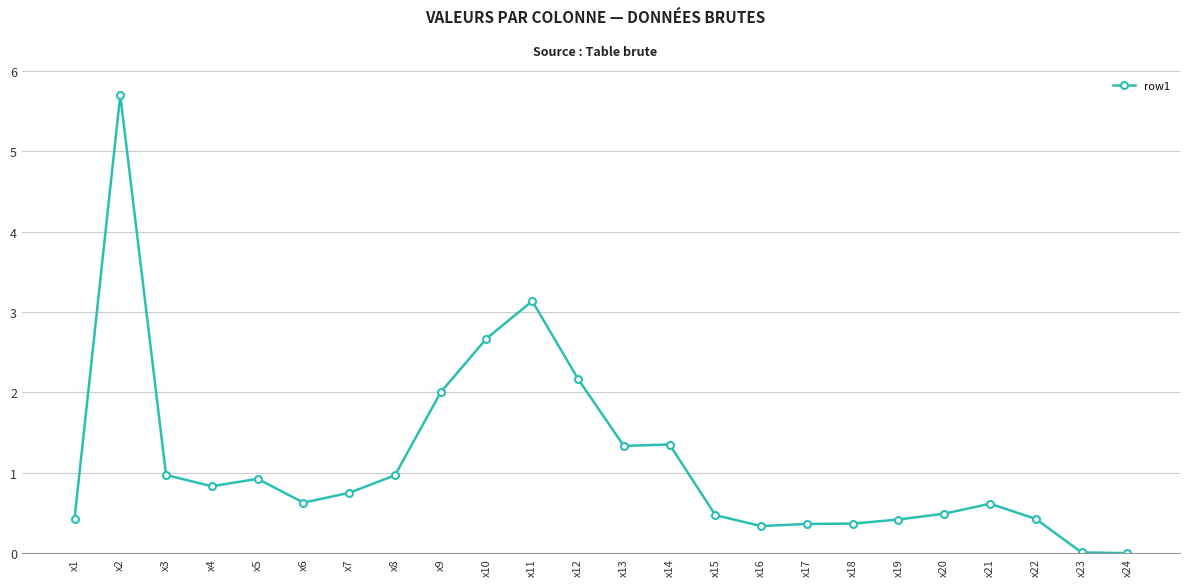

What is the sum of all values?

27.4